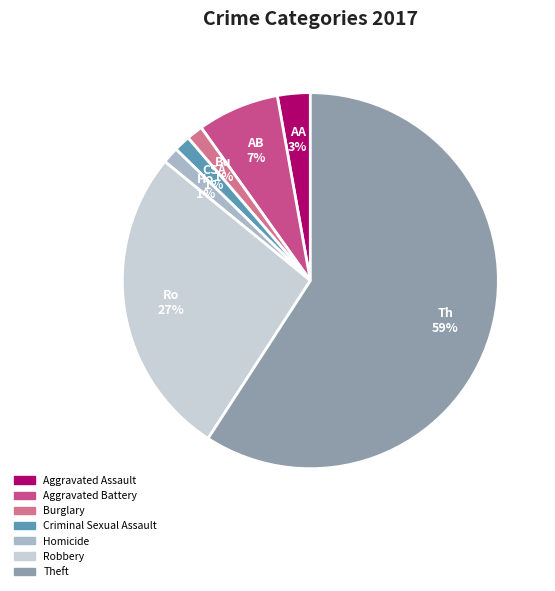

Combined, do Burglary and Aggravated Assault account for over 50%?

No